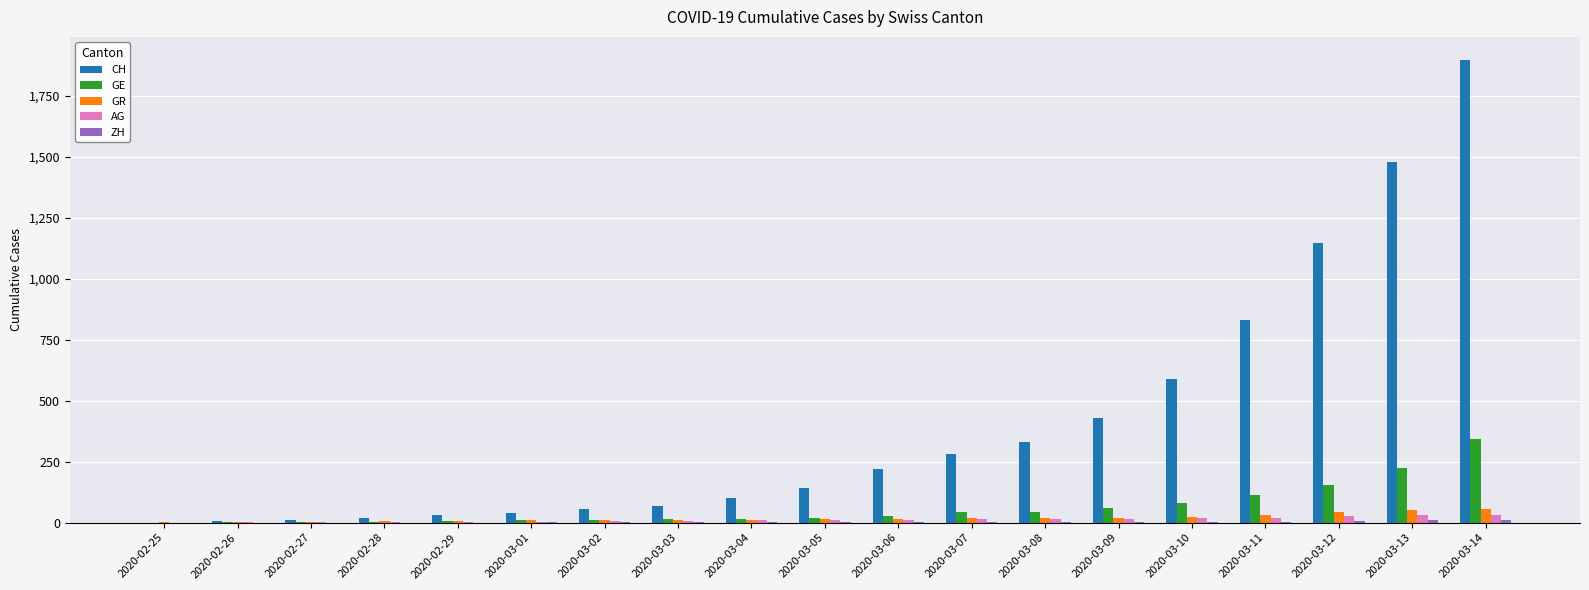

Is the value of AG at 2020-03-08 greater than the value of GE at 2020-03-14?

No